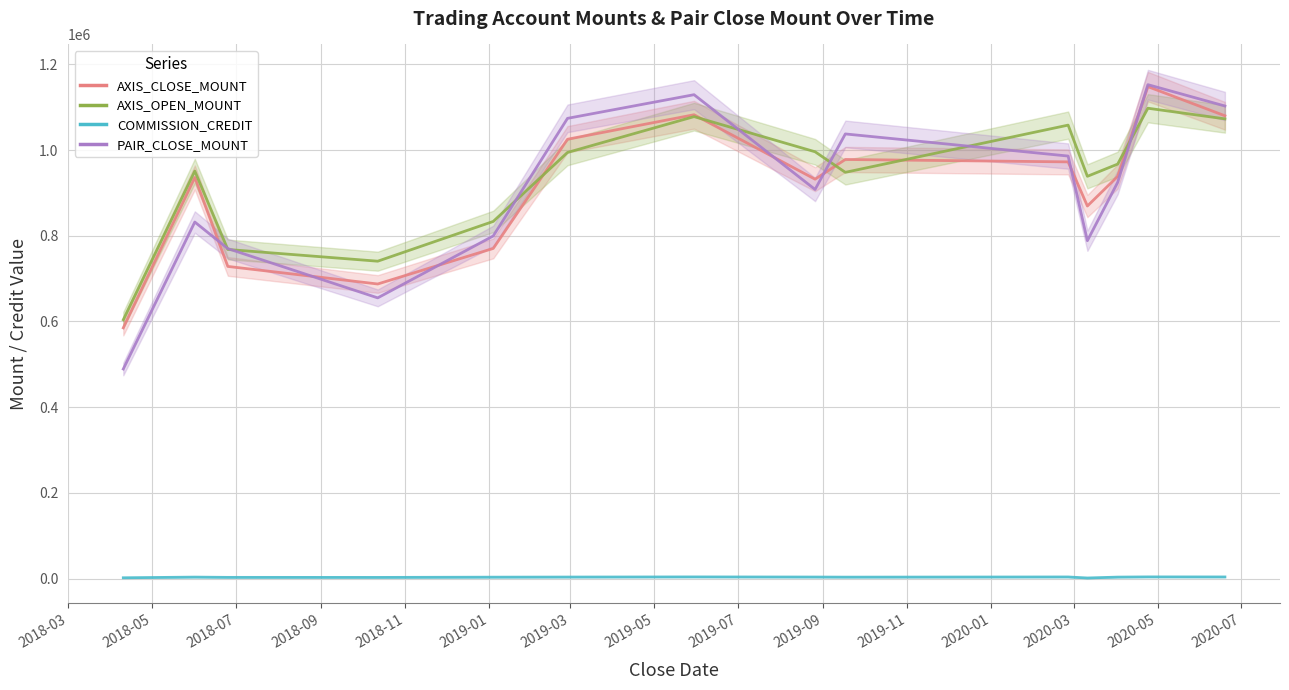

How many lines are shown in the chart?

4